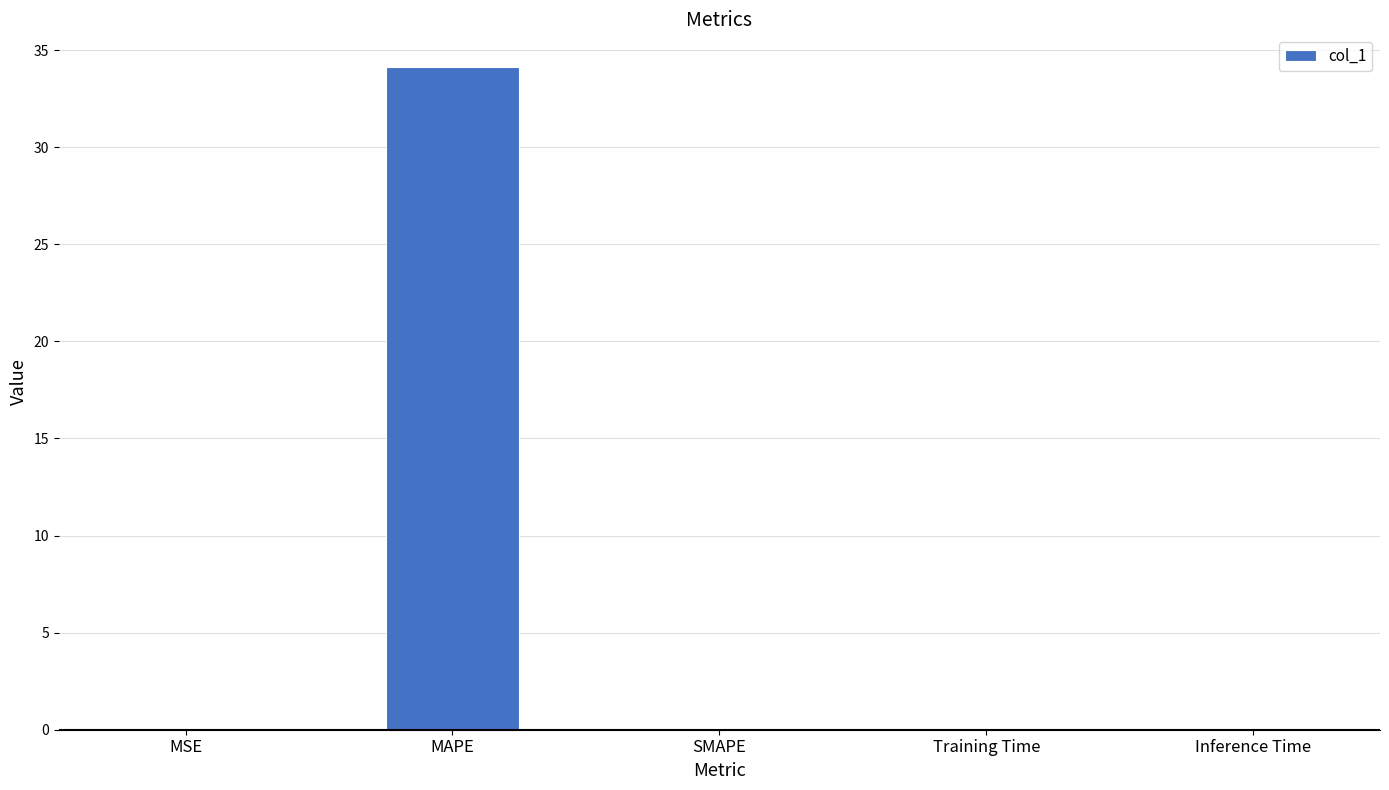

The value at MAPE is 34.1. True or false?

True